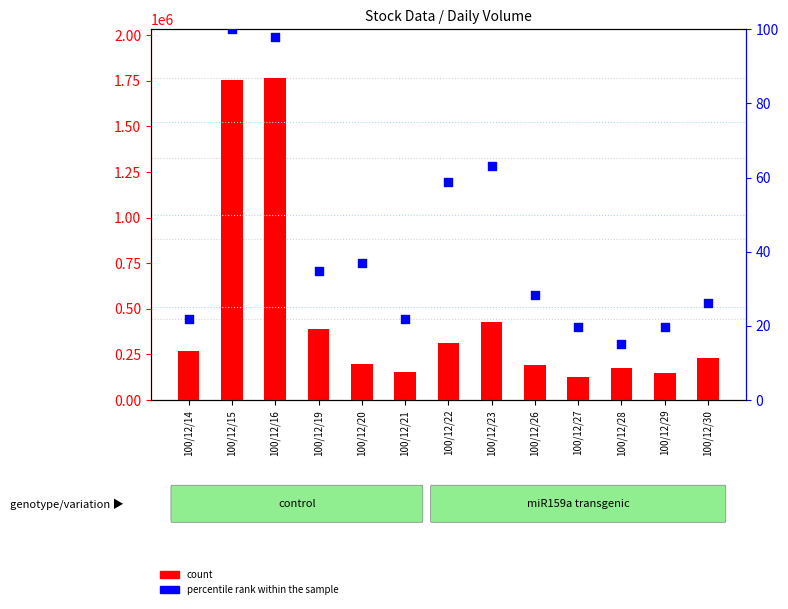

What are all the series names shown in the legend?

count, percentile rank within the sample